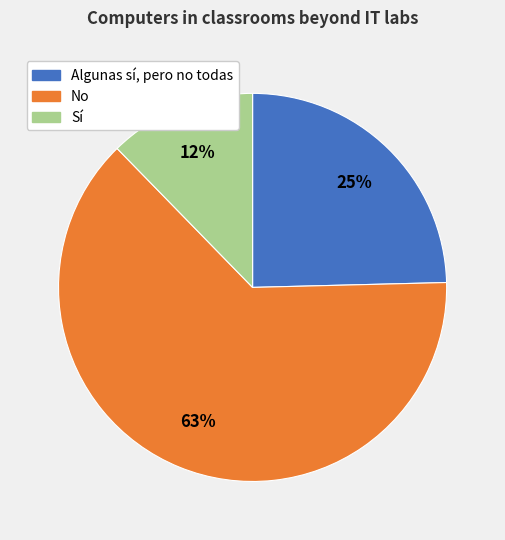

The No slice represents 63% of the pie. True or false?

True